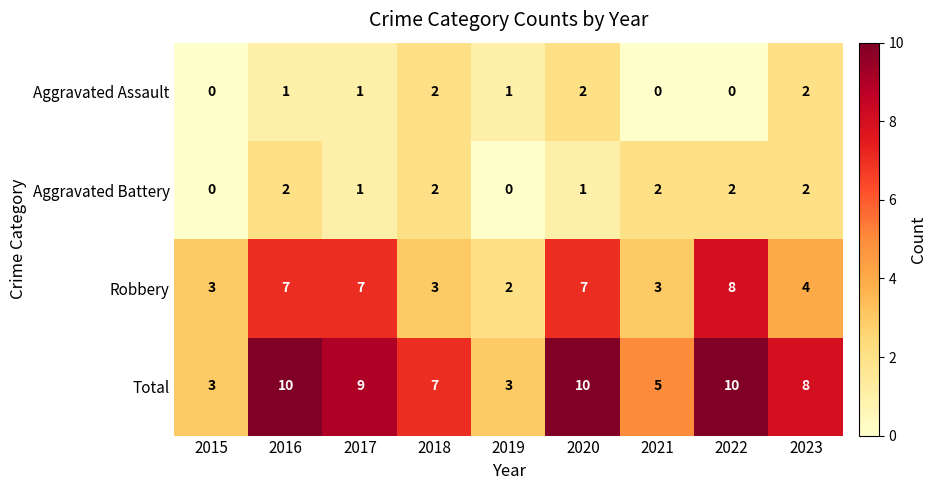

Which series changed the most between 2022 and 2023?

Robbery